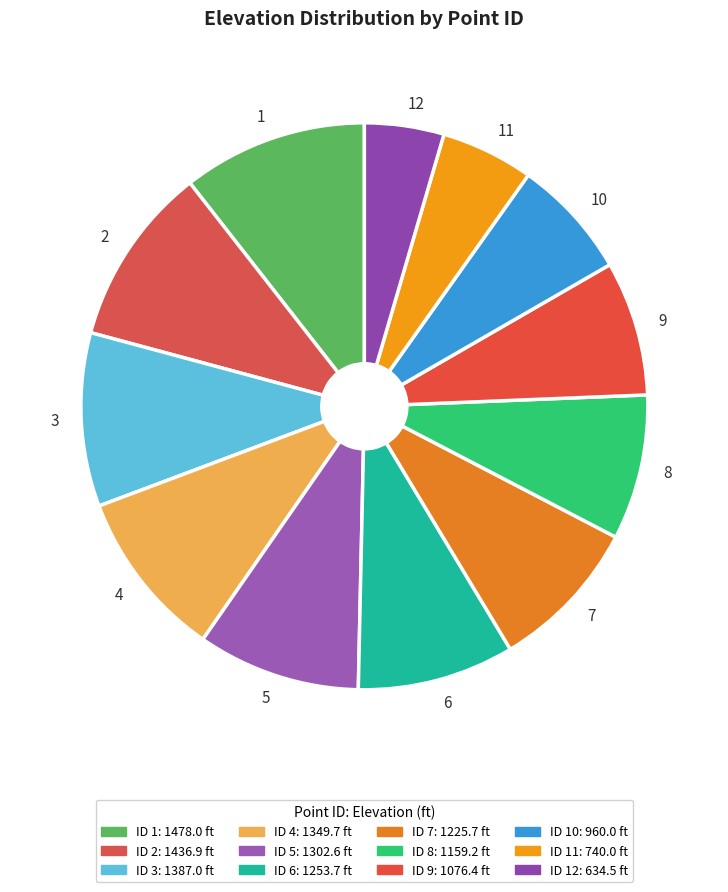

Is it true that 5 is 1% of the pie?

False